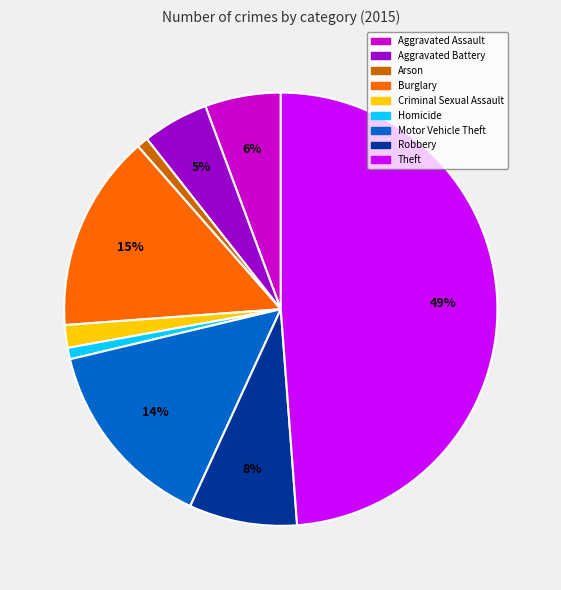

Is there a majority slice in this chart?

No